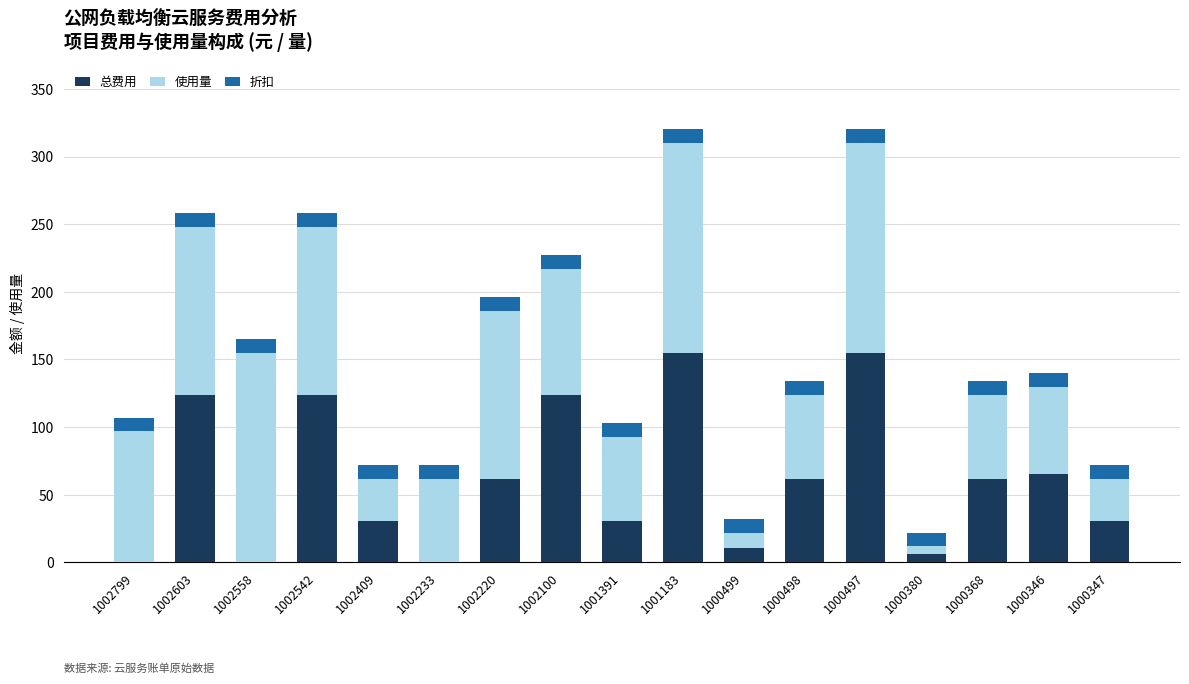

Is it true that 总费用 equals 52 at 1002409?

False